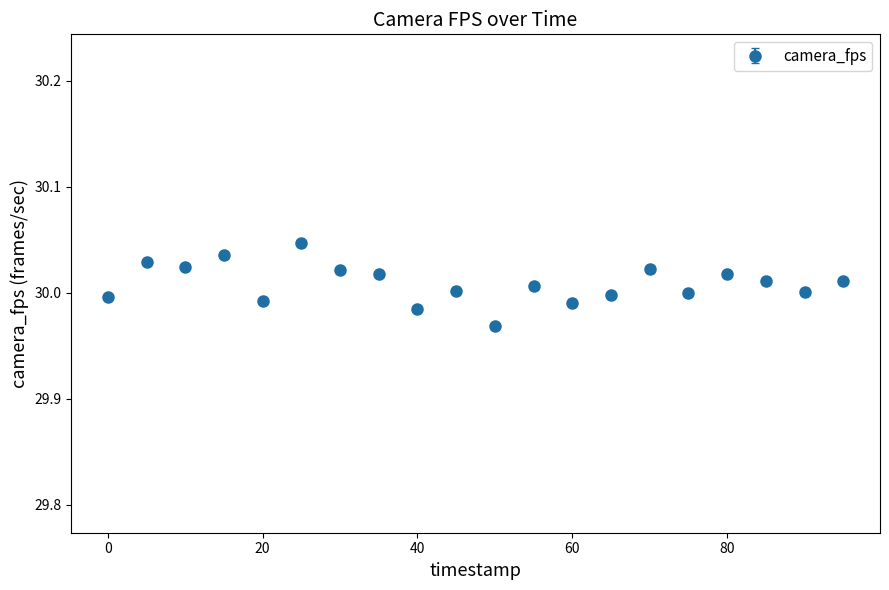

What is the sum of all values?

600.2